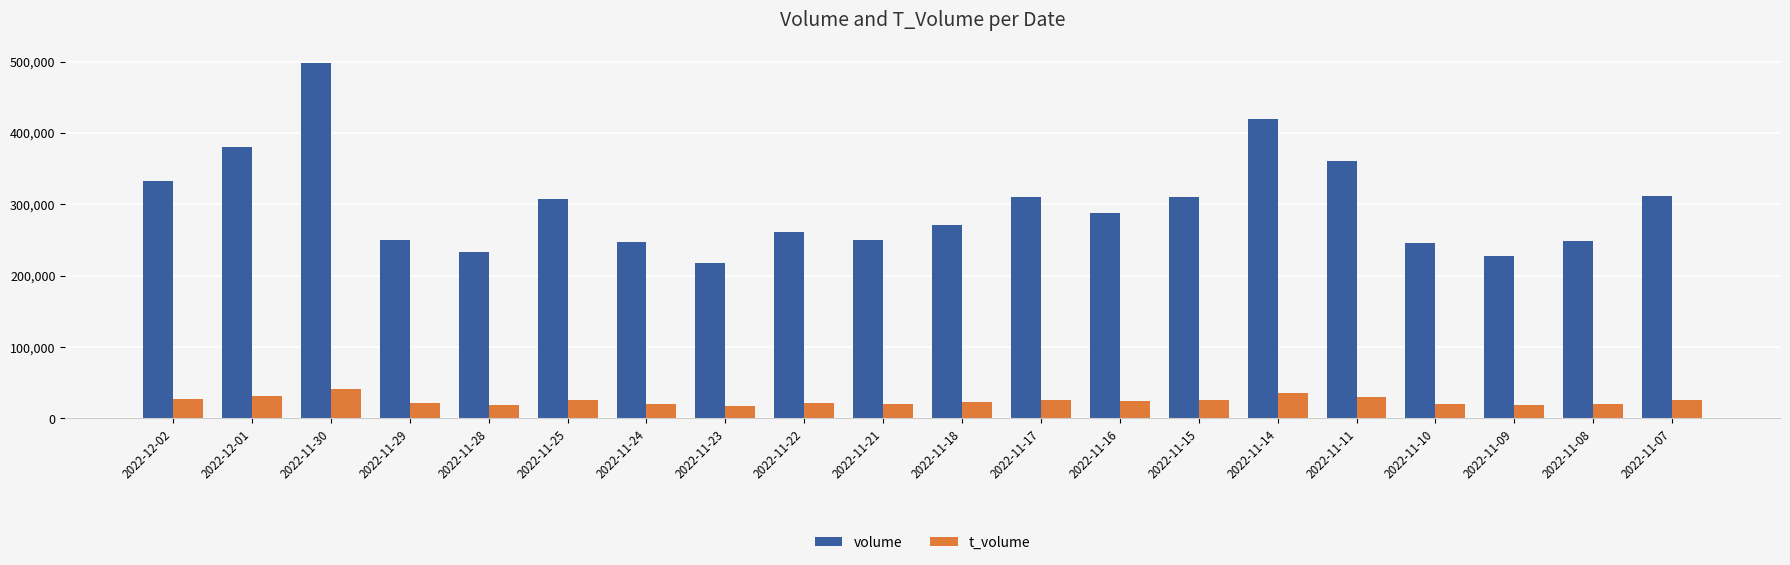

Rank the series by their maximum value, from highest to lowest.

volume, t_volume